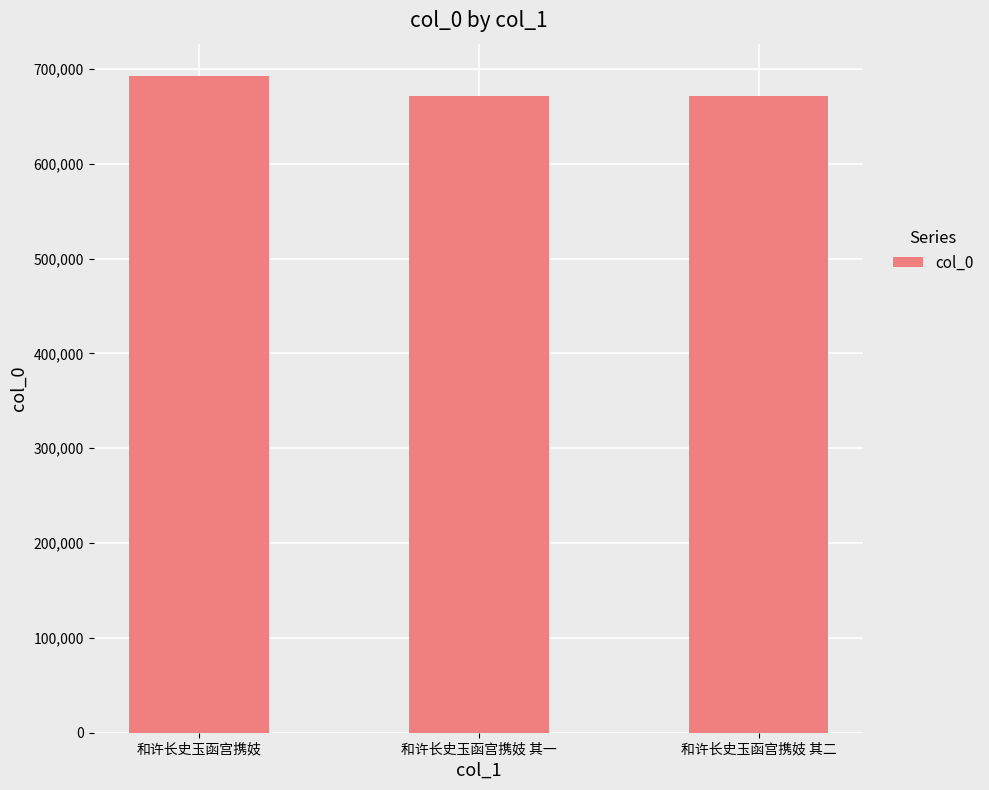

What is the value of the 2nd bar from the left?

670983